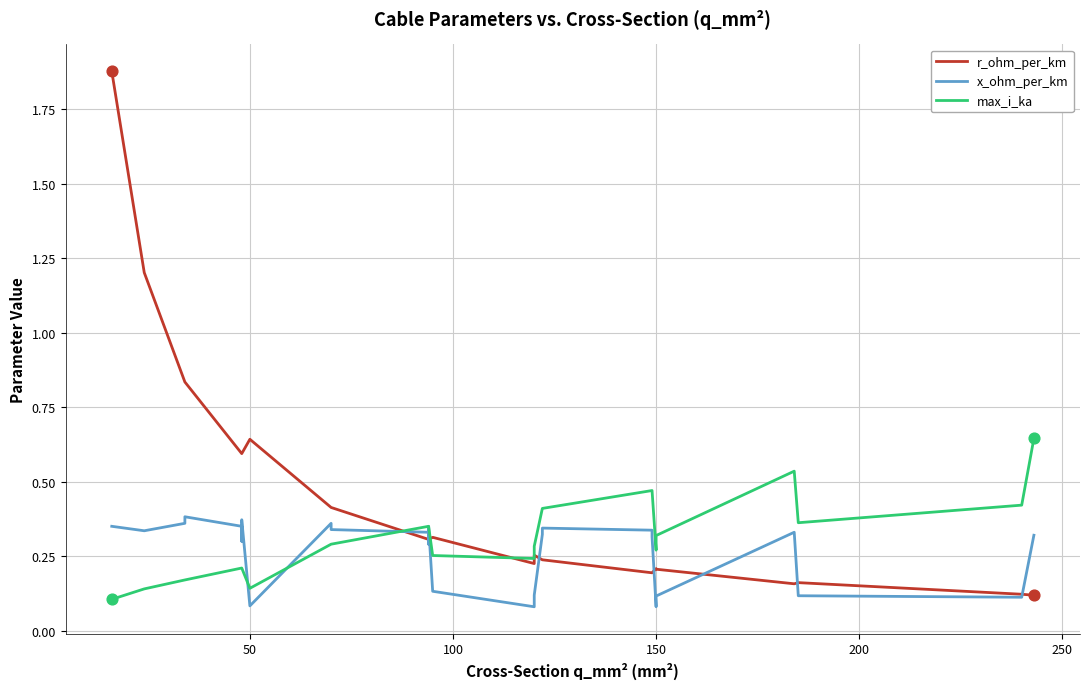

What are all the series names shown in the legend?

r_ohm_per_km, x_ohm_per_km, max_i_ka